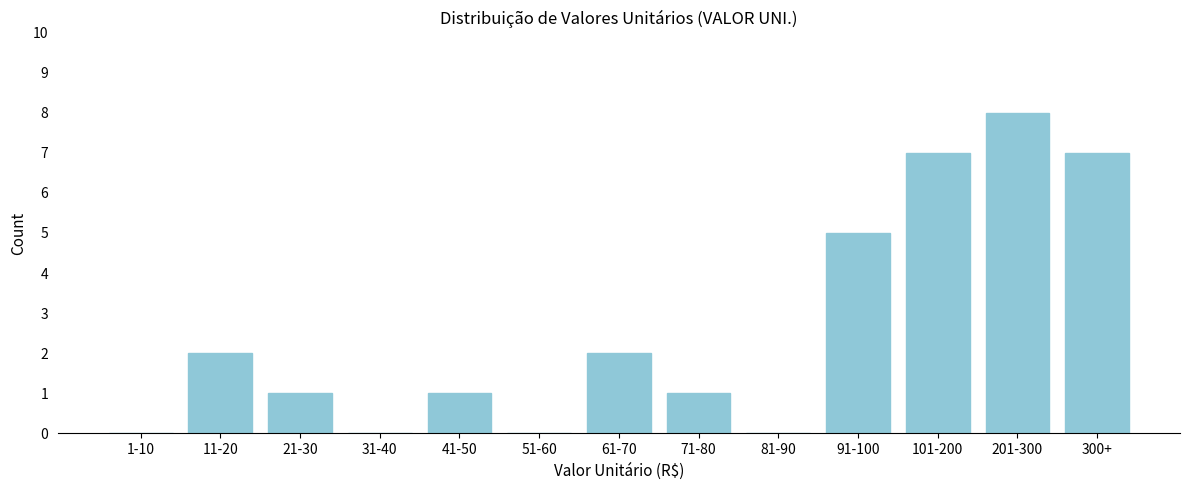

Reading left to right, list all the values displayed in this chart.

1-10=0	11-20=2	21-30=1	31-40=0	41-50=1	51-60=0	61-70=2	71-80=1	81-90=0	91-100=5	101-200=7	201-300=8	300+=7